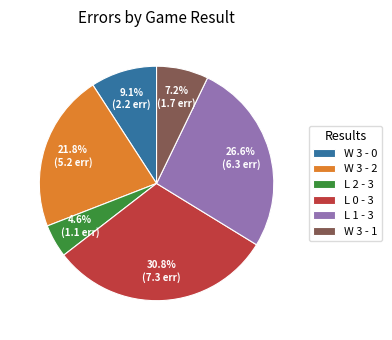

What percentage is NOT represented by L 2 - 3?

95.4%